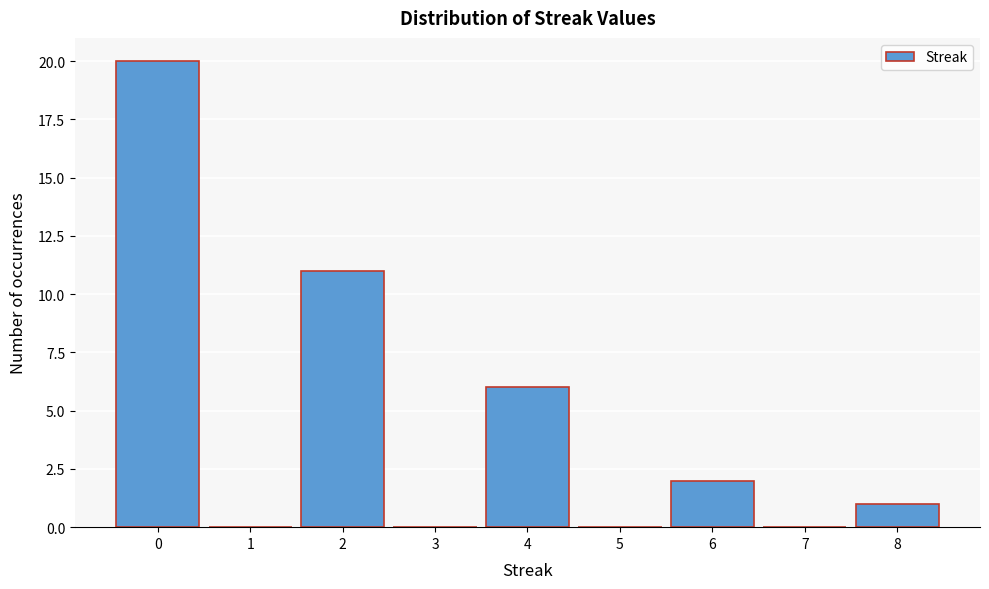

Over which range of the x-axis is the bar tallest?

-0.5 to 0.5